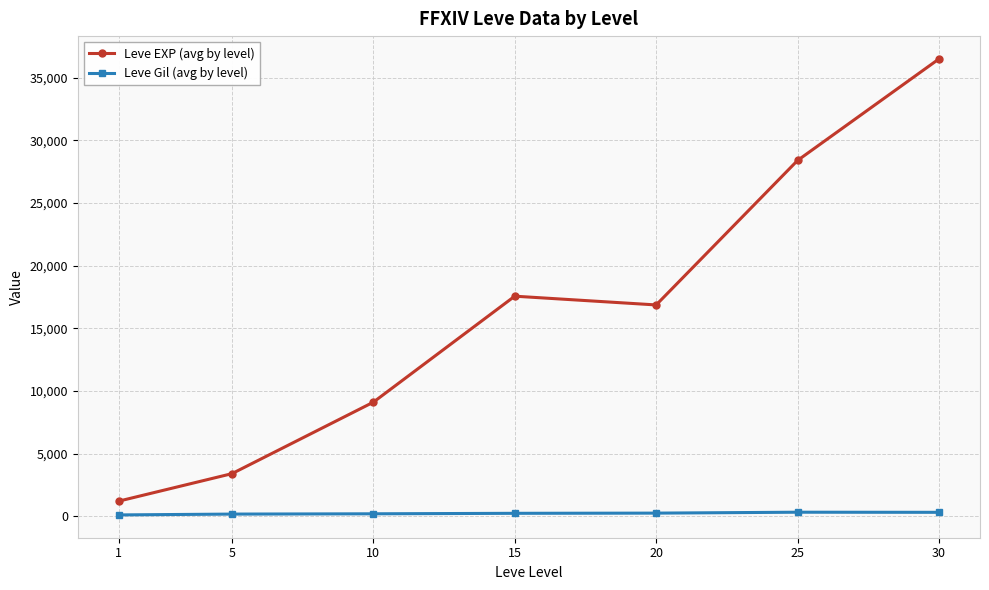

True or false: Leve EXP (avg by level) and Leve Gil (avg by level) intersect in this chart.

False